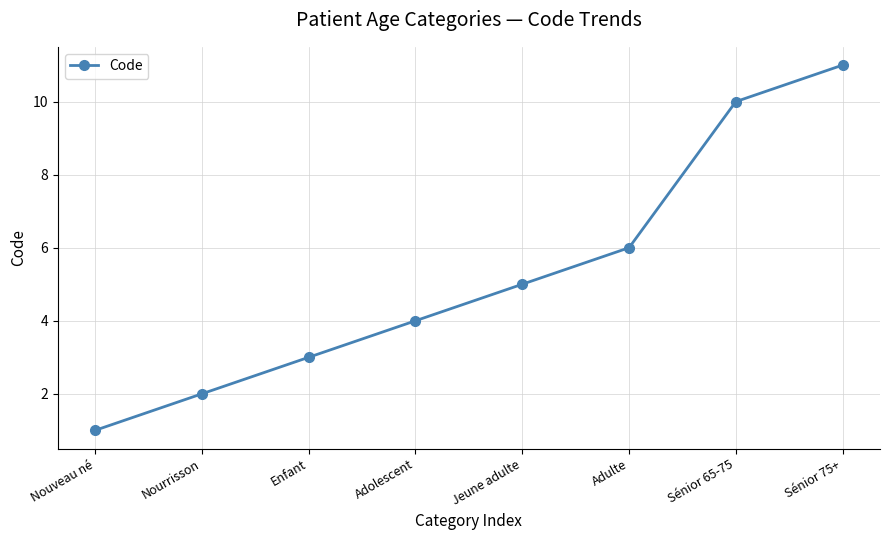

Is it true that the value at Nouveau né is 1?

True